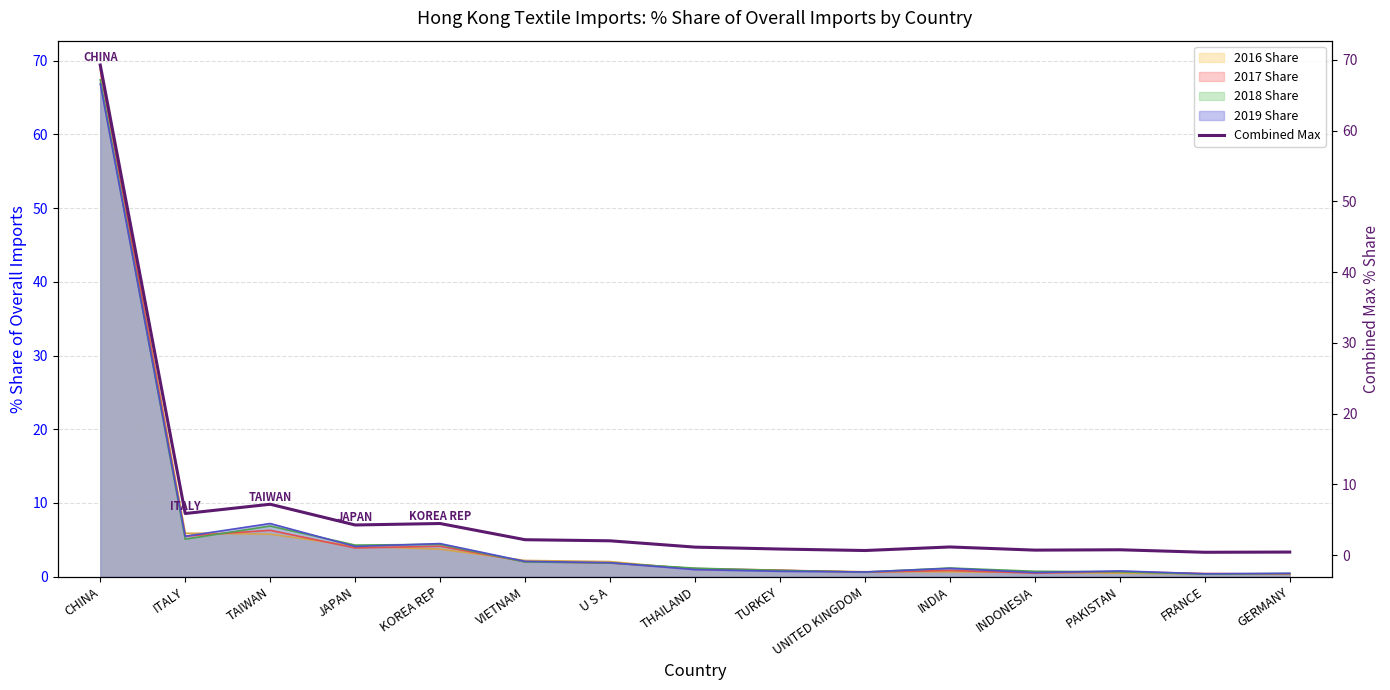

How many lines are shown in the chart?

1